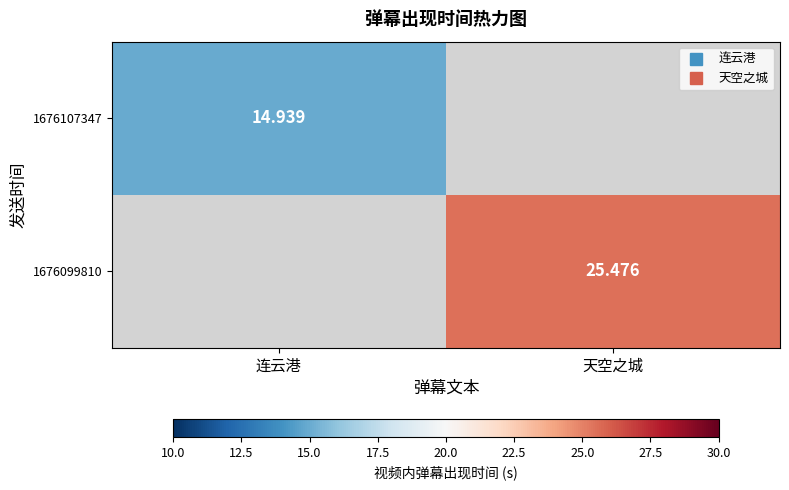

Is the value of 1676107347 at 连云港 greater than the value of 1676099810 at 连云港?

No